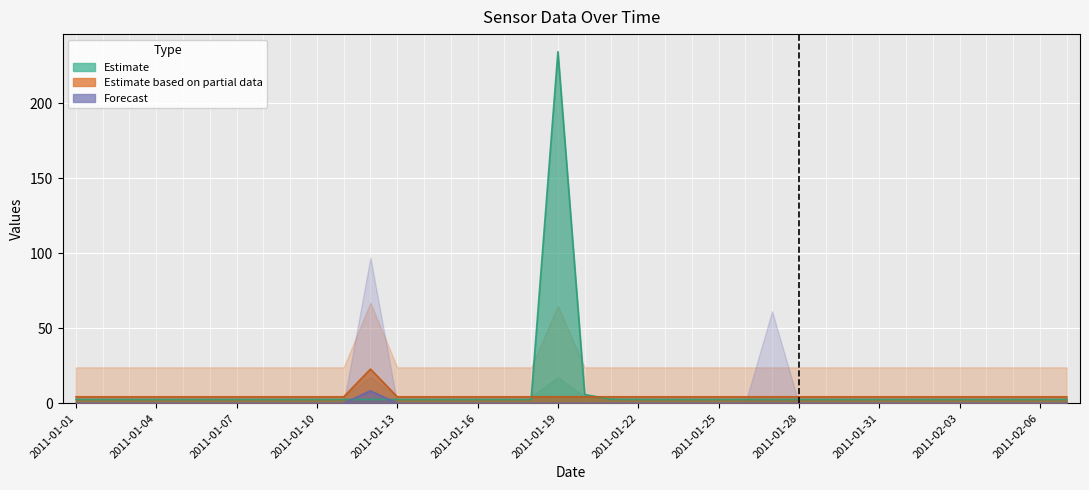

At which category is the sum across all series the highest?

2011-01-19